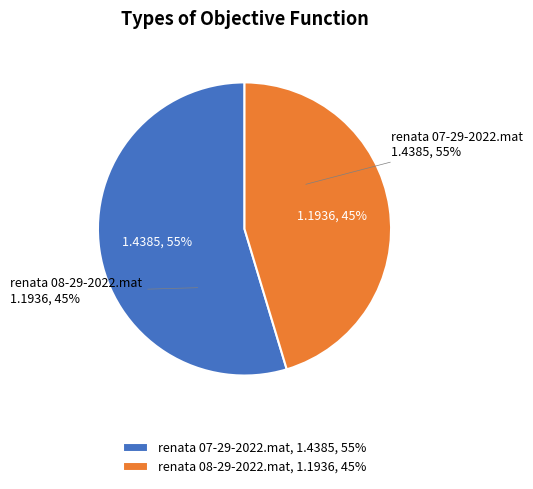

What is the largest slice in the pie chart?

renata 07-29-2022.mat